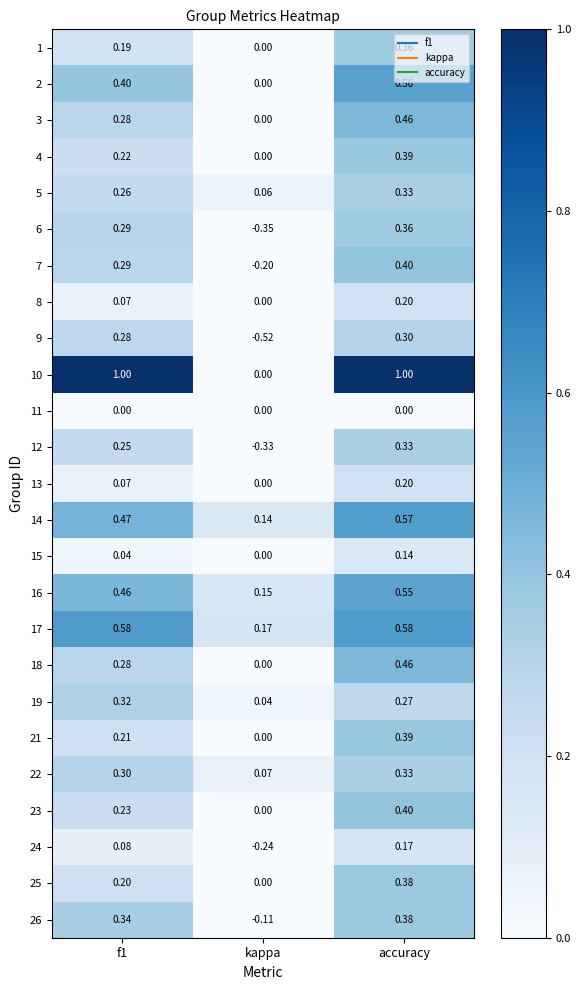

What is the total value across all series at accuracy?

9.5